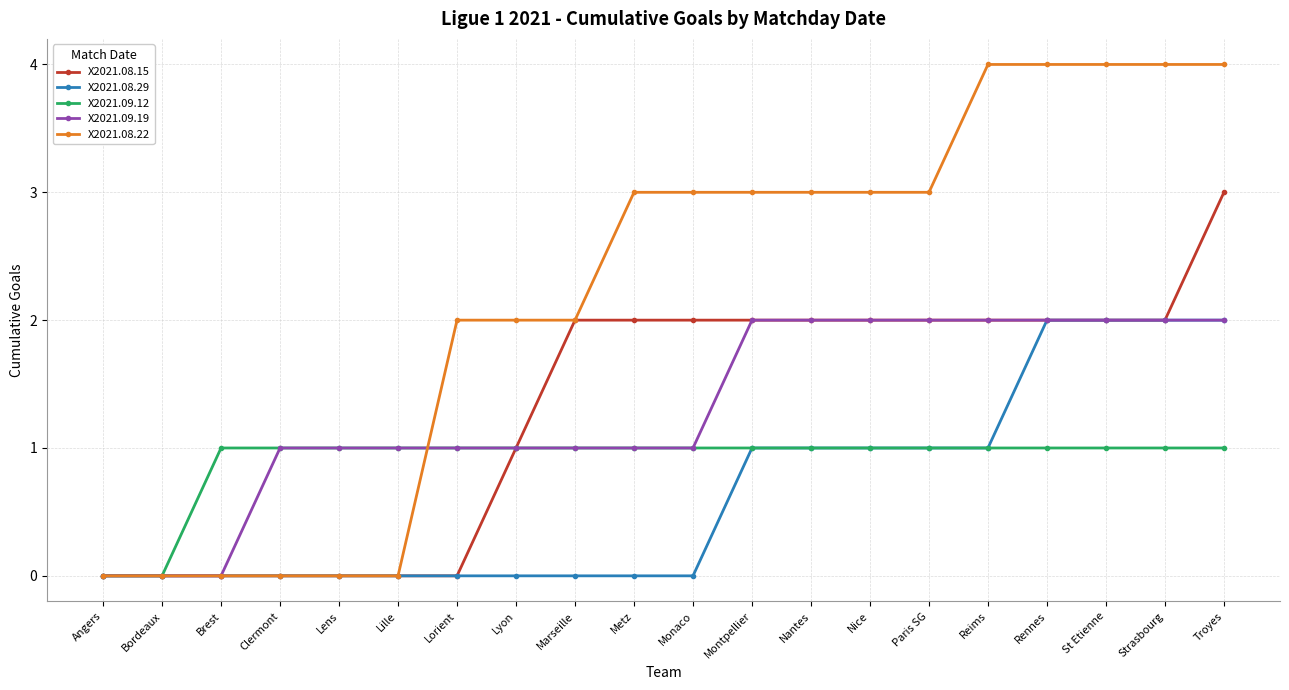

Which series has the largest range (max minus min)?

X2021.08.22